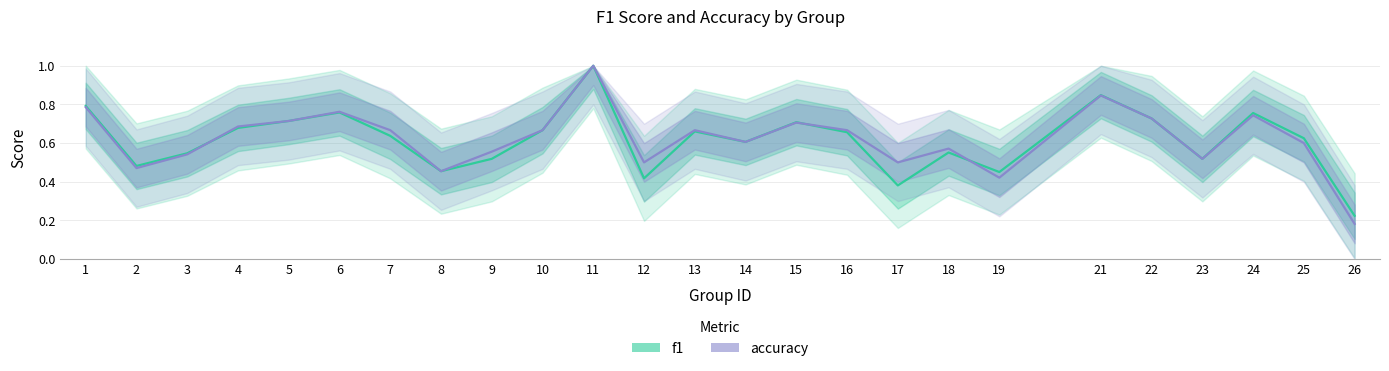

The f1 series shows 0.6 at 17. True or false?

False